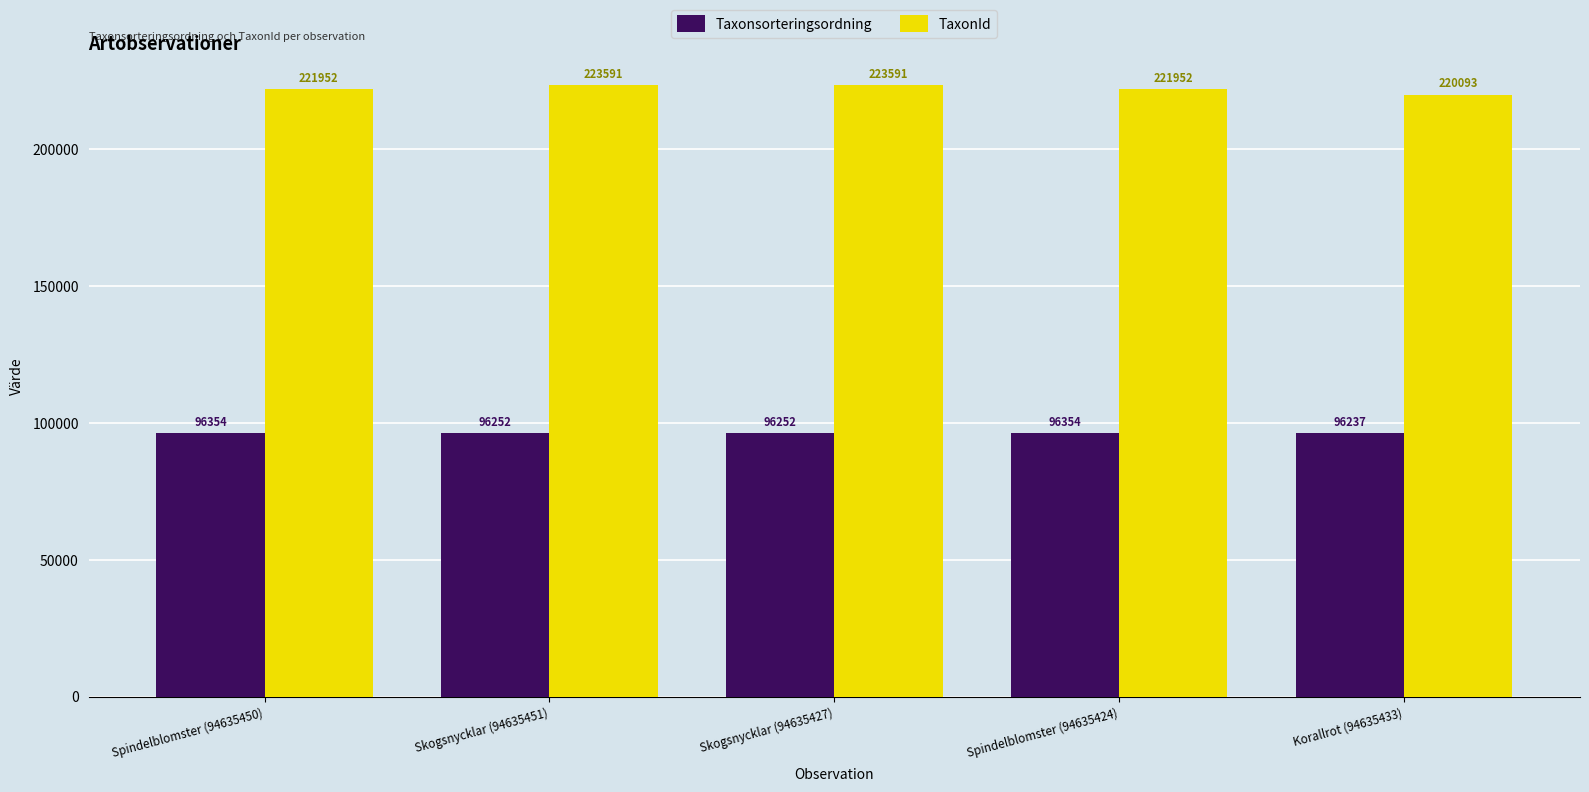

At which label does TaxonId reach its minimum?

Korallrot (94635433)